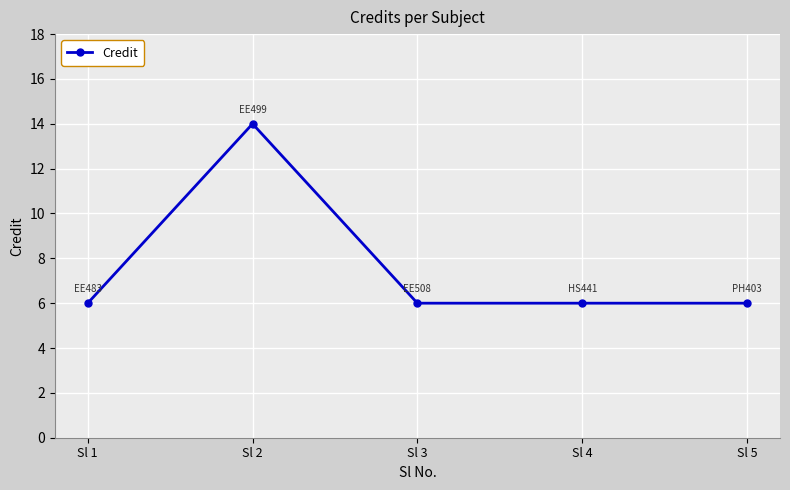

How many series are shown in this chart?

1